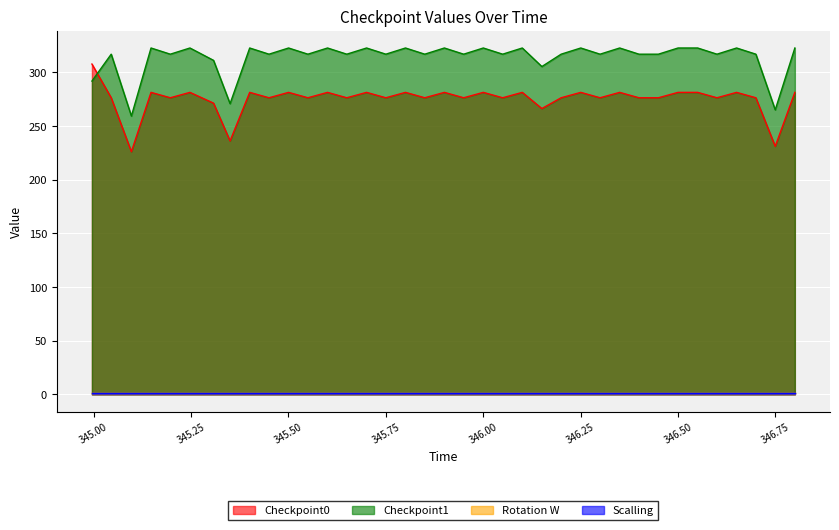

What is the label of the 21st point from the right?

345.8004